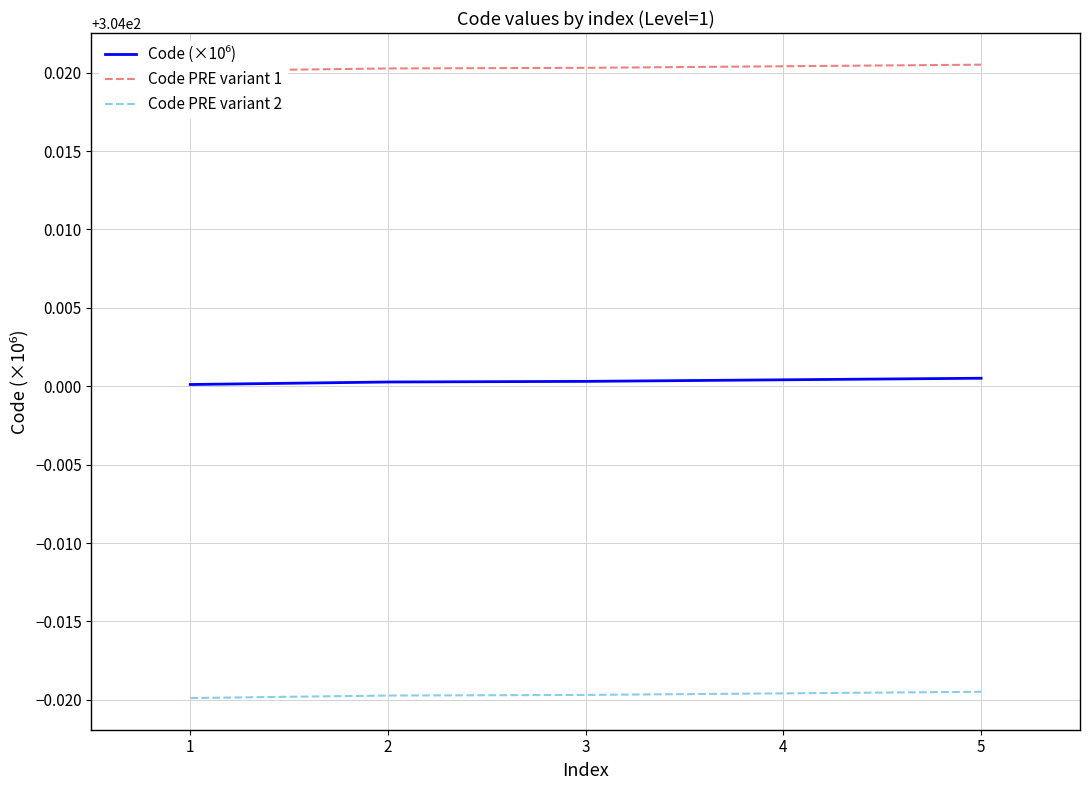

The value of Code PRE variant 2 at 3 is 80.3. True or false?

False